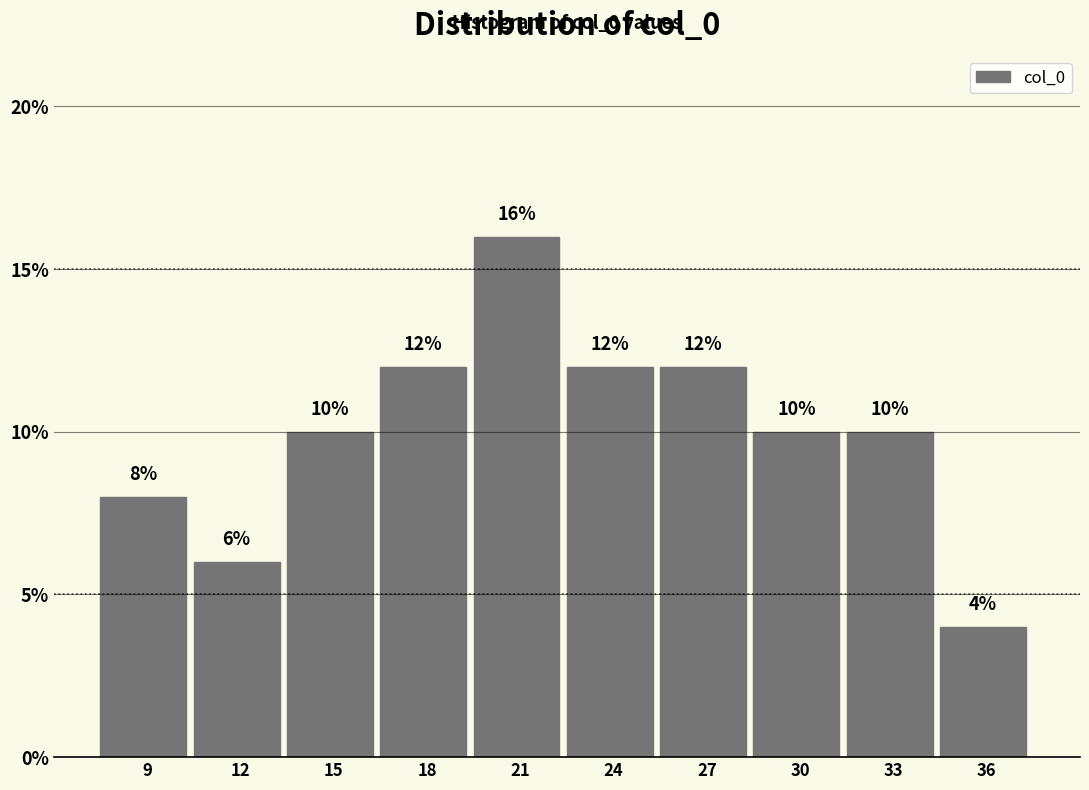

Reading right to left, what are all the values shown in this chart?

36=4	33=10	30=10	27=12	24=12	21=16	18=12	15=10	12=6	9=8